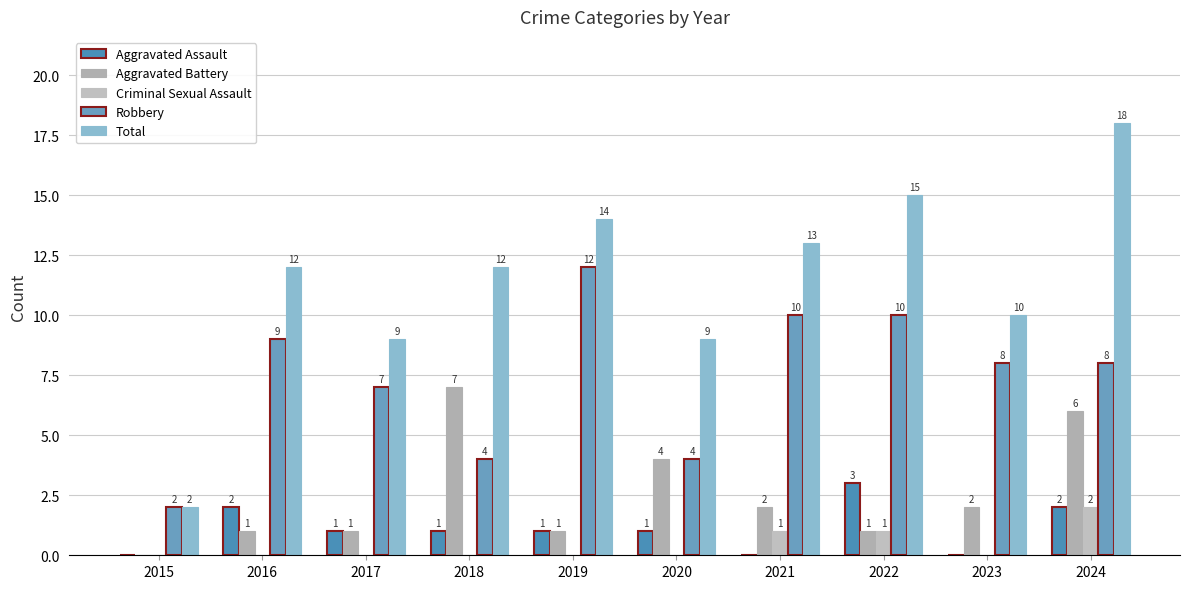

Where does the Robbery series first go above 8?

2016